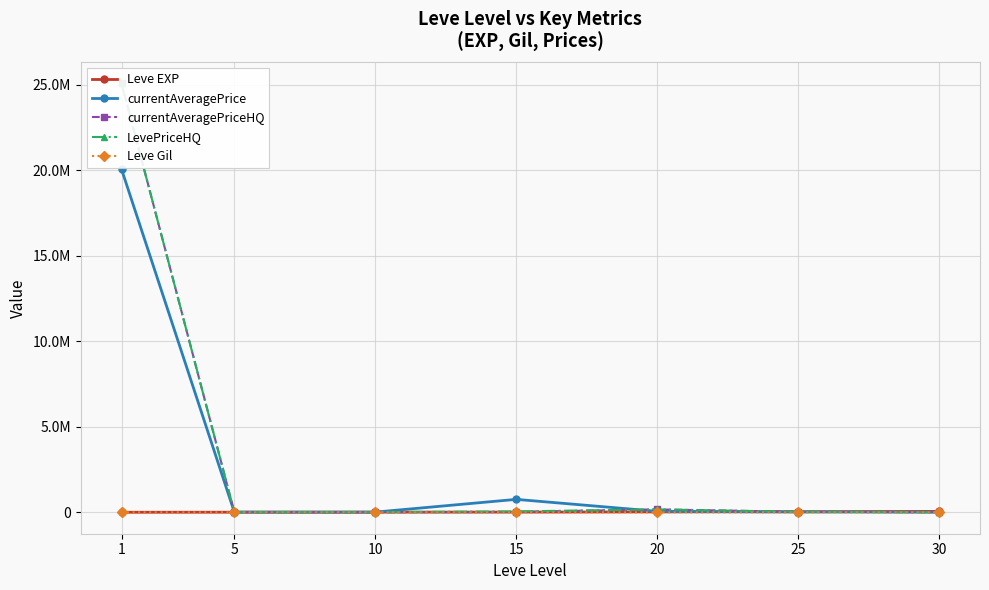

After their last crossing, which series has the higher values: Leve EXP or currentAveragePrice?

Leve EXP